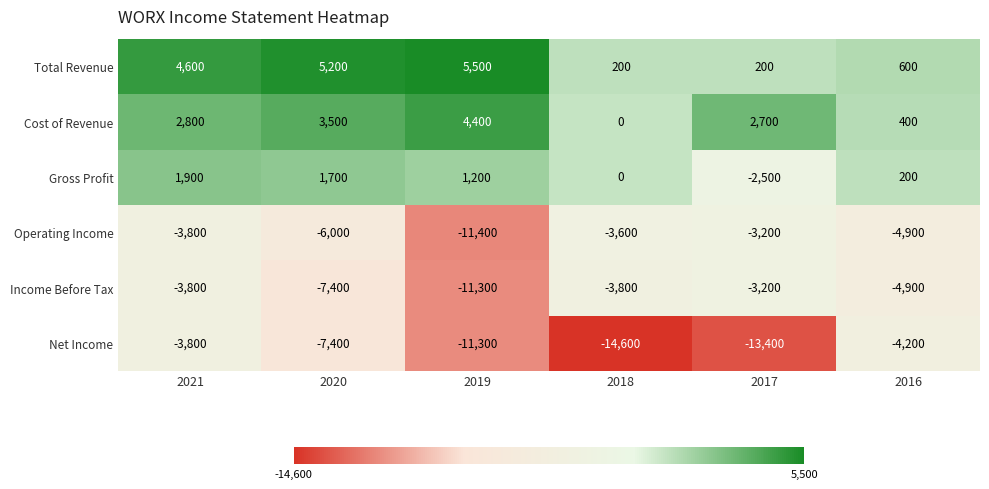

Is it true that Gross Profit equals 436 at 2019?

False